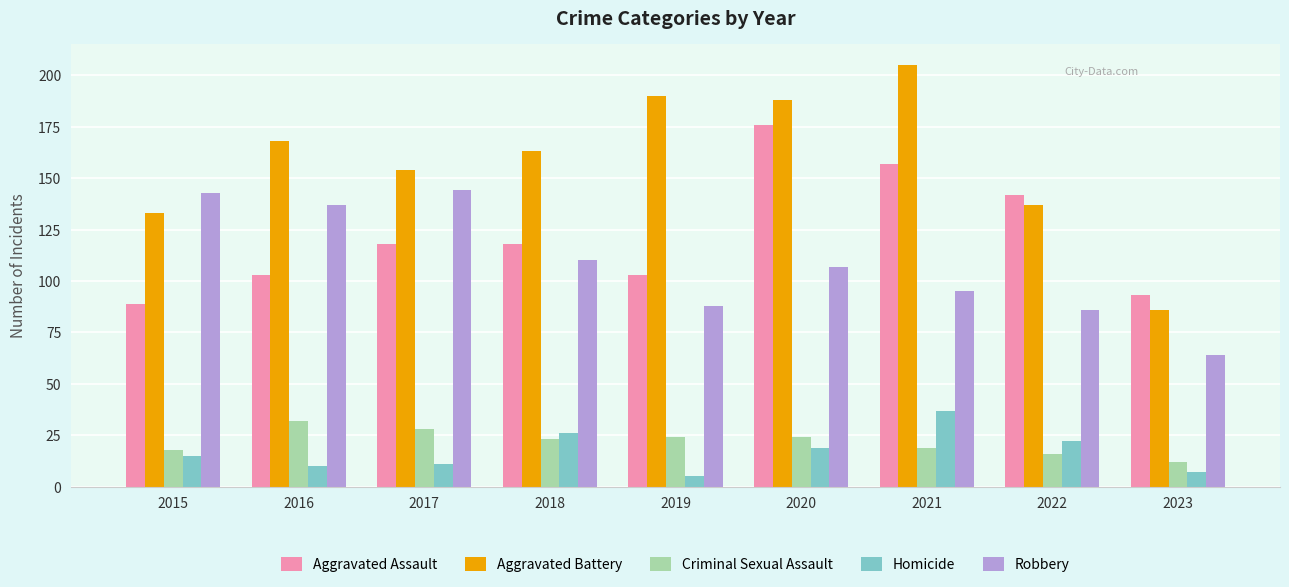

The Aggravated Battery series shows 336 at 2020. True or false?

False